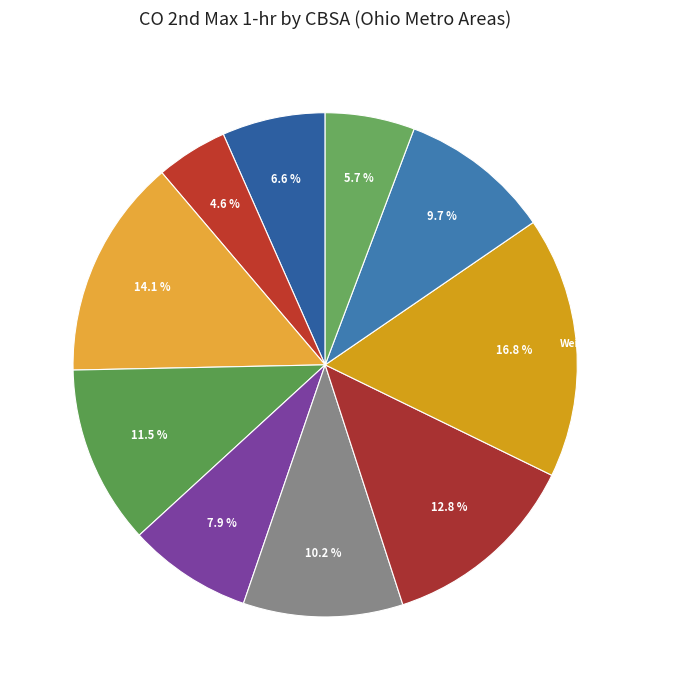

How many segments does this pie chart have?

10